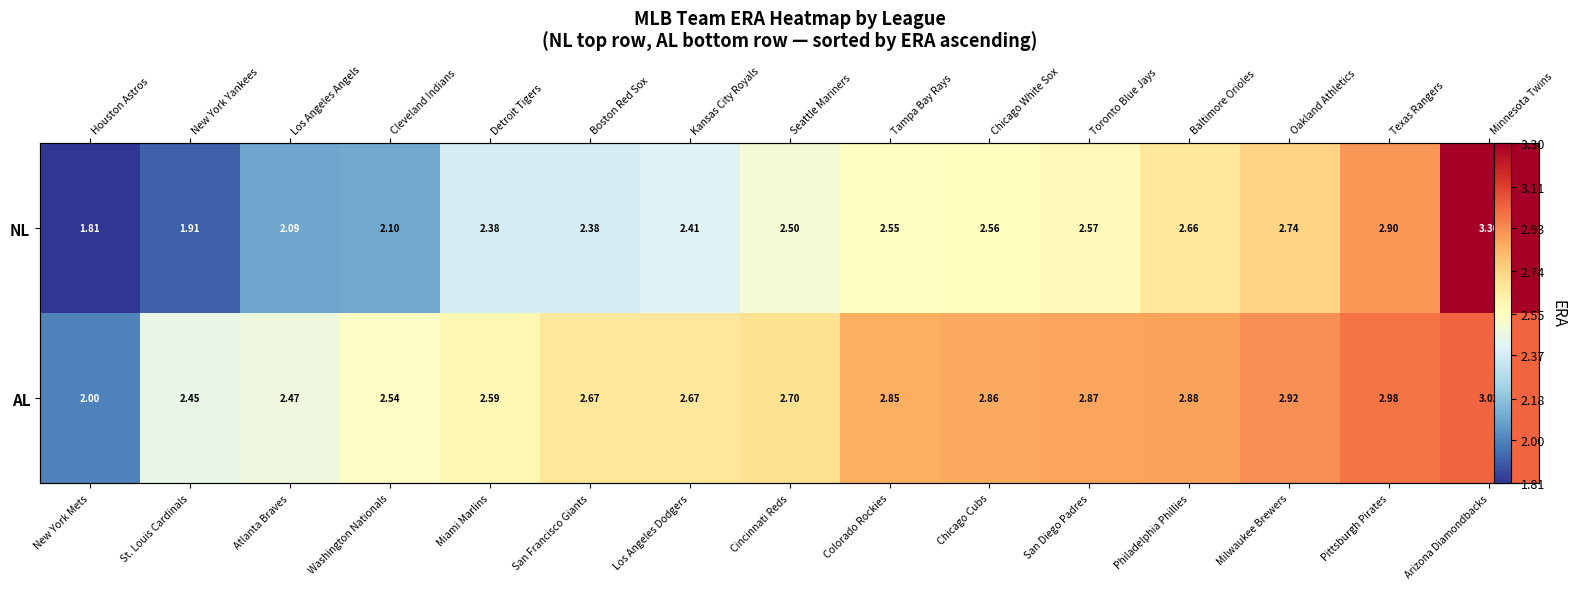

At Philadelphia Phillies, list the series in order from largest to smallest.

AL, NL